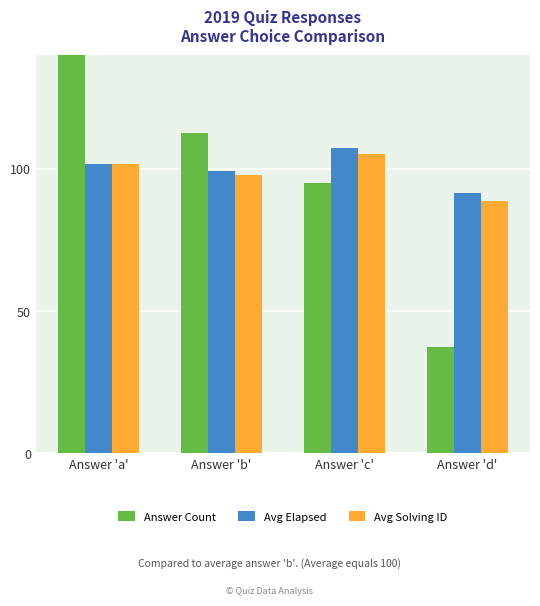

What are all the series names shown in the legend?

Answer Count, Avg Elapsed, Avg Solving ID